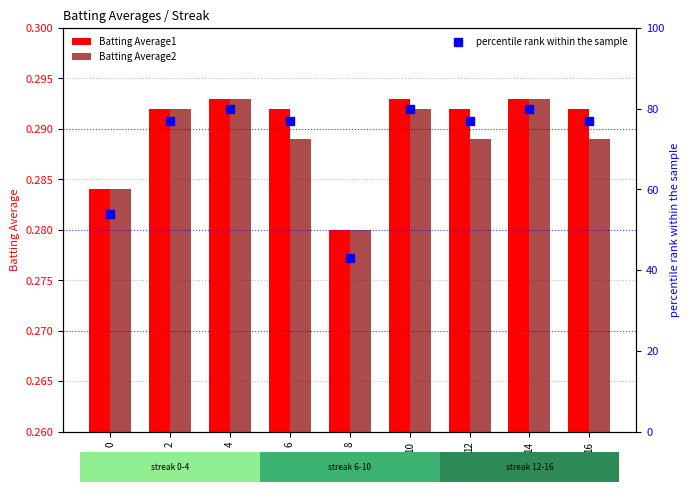

At how many categories does at least one series exceed 35?

9